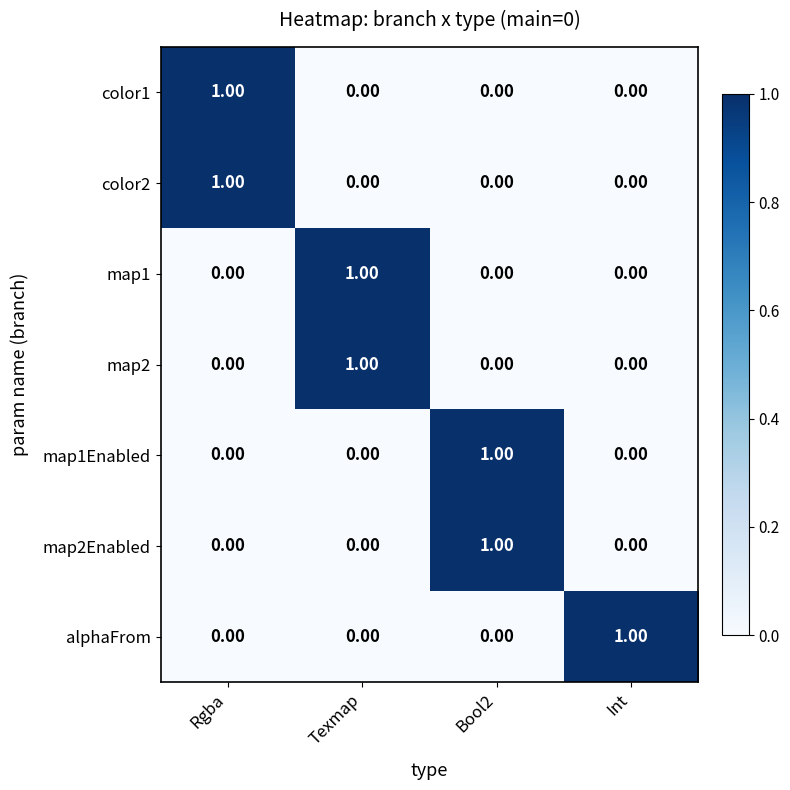

Which category has the highest value in the color2 series?

Rgba